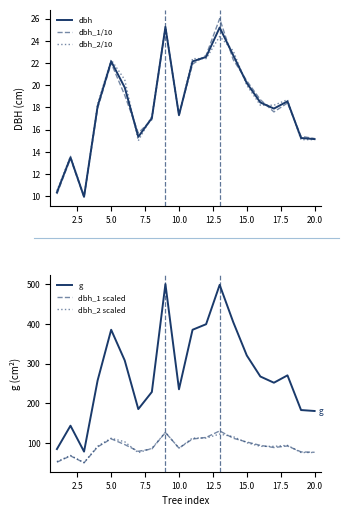

Is it true that dbh equals 26.8 at 18?

False